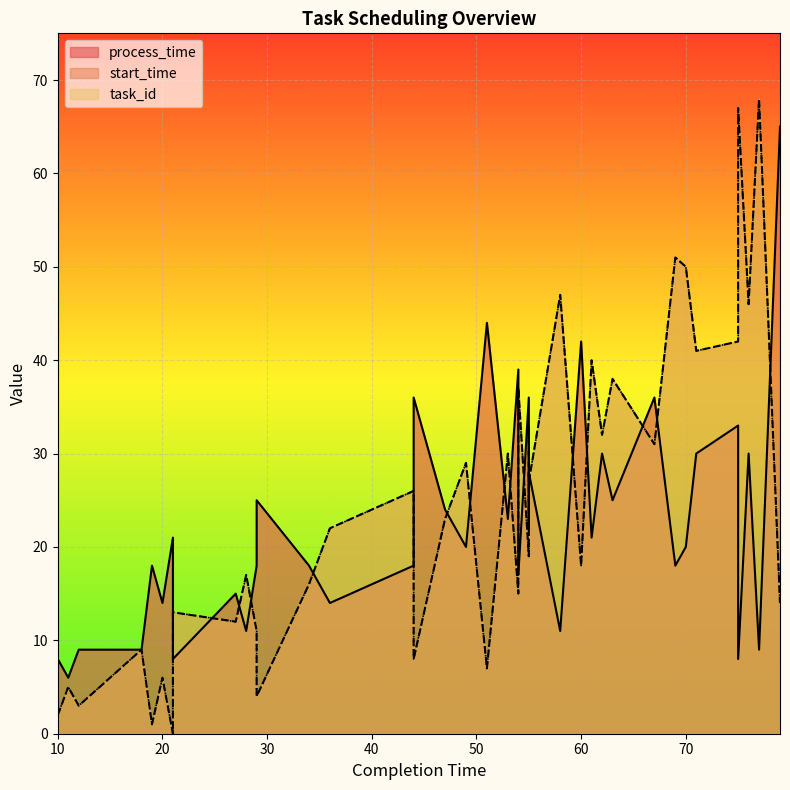

True or false: task_id and start_time cross at least once.

False